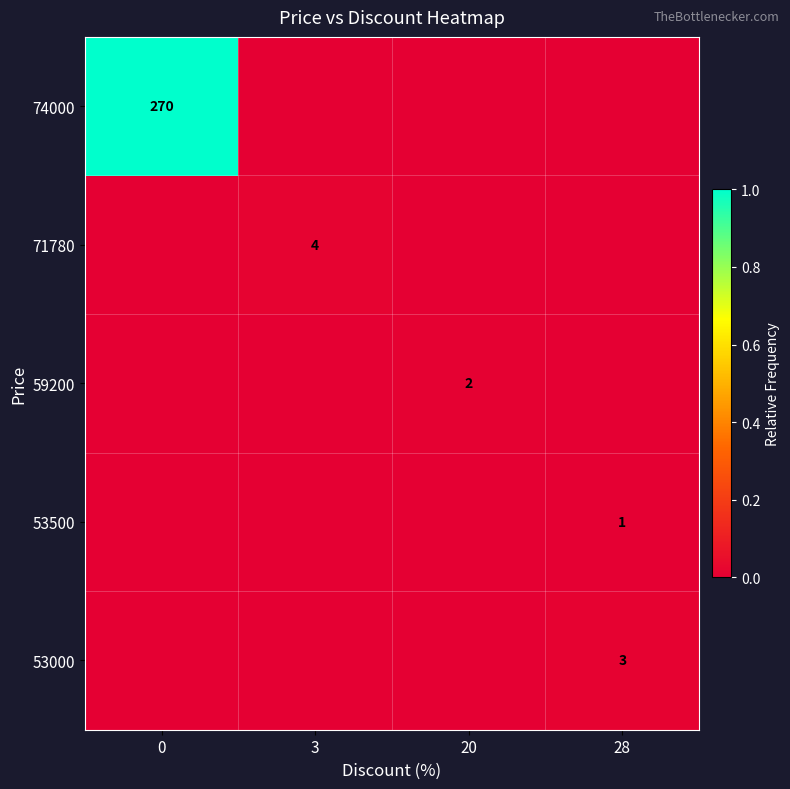

Is it true that 53500 equals 1 at 28?

True